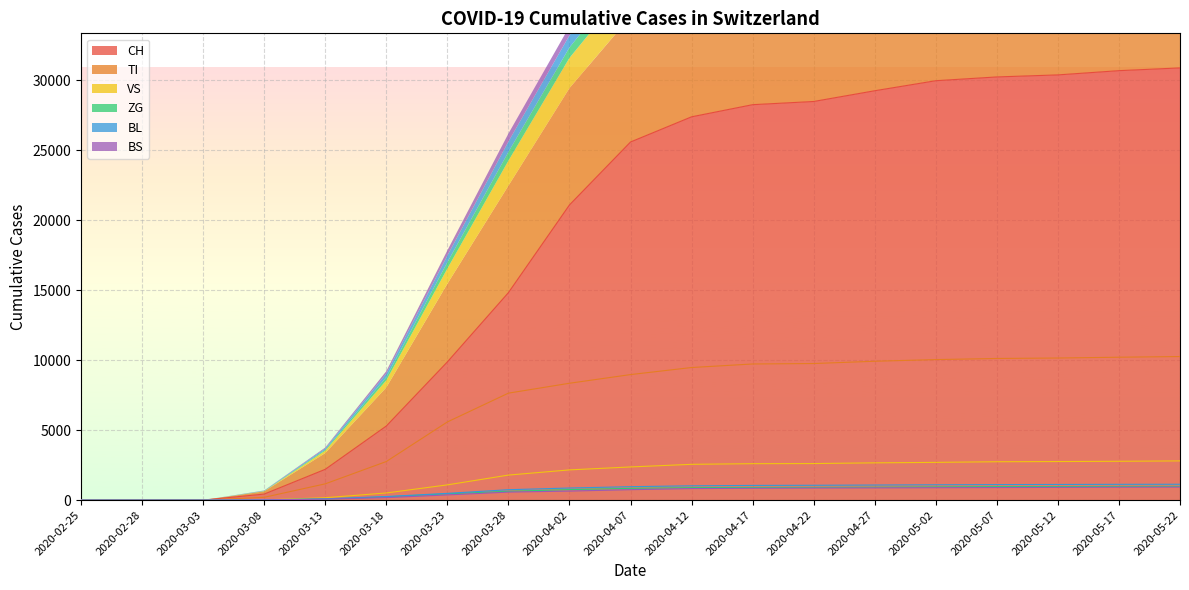

The value of ZG at 2020-03-28 is 628. True or false?

True